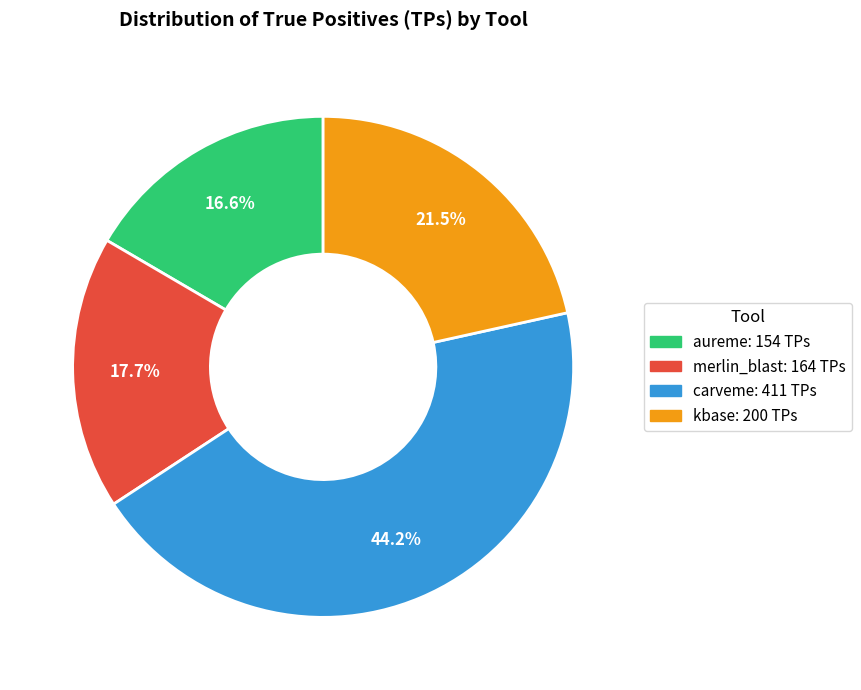

Approximately how many times larger is the value at aureme compared to merlin_blast?

0.9